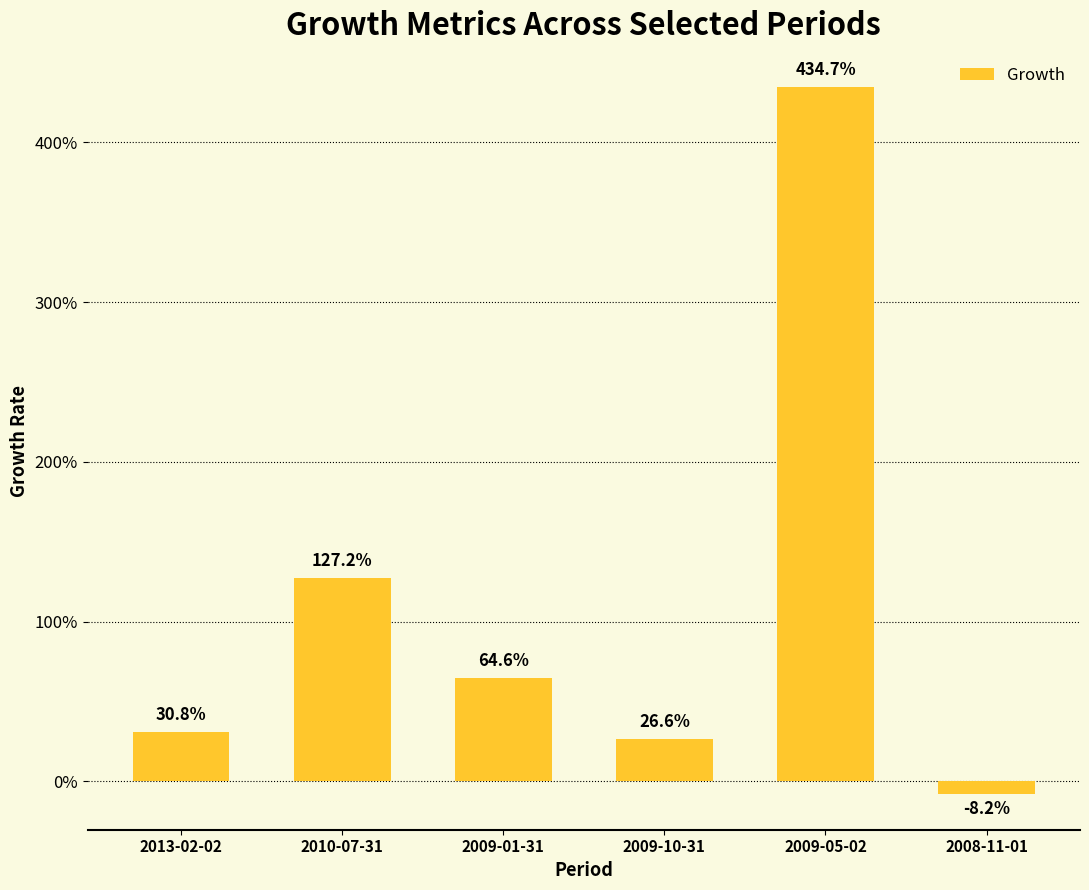

What is the difference between the values at 2008-11-01 and 2009-01-31?

0.7